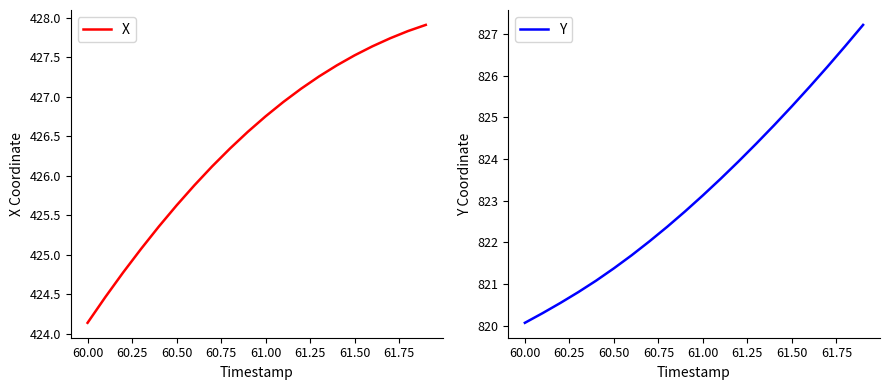

Which series has the largest total across all categories?

Y